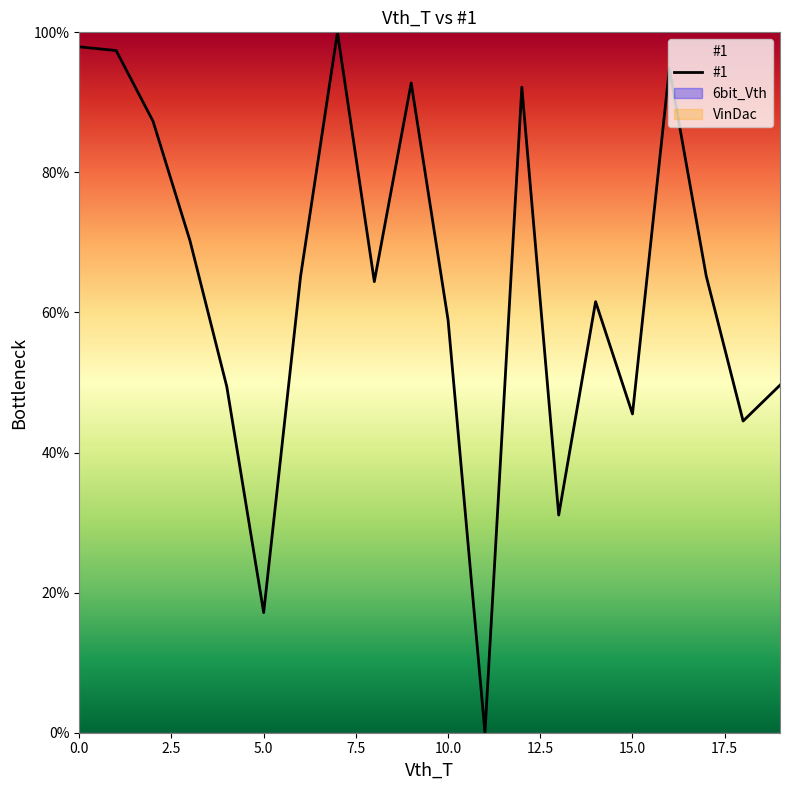

At which label is the value closest to 50?

19